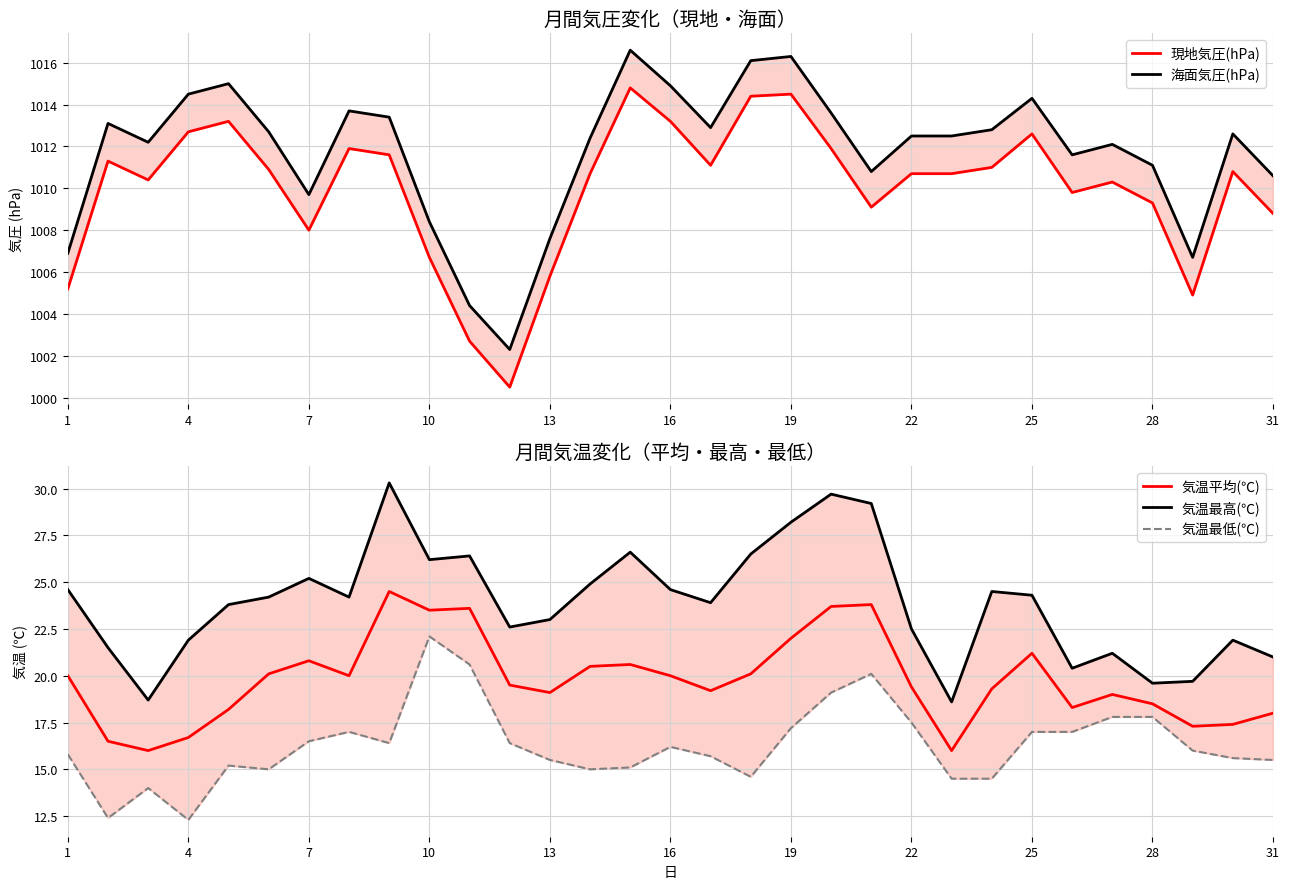

What is the sum of all 気温最低(℃) values?

505.4